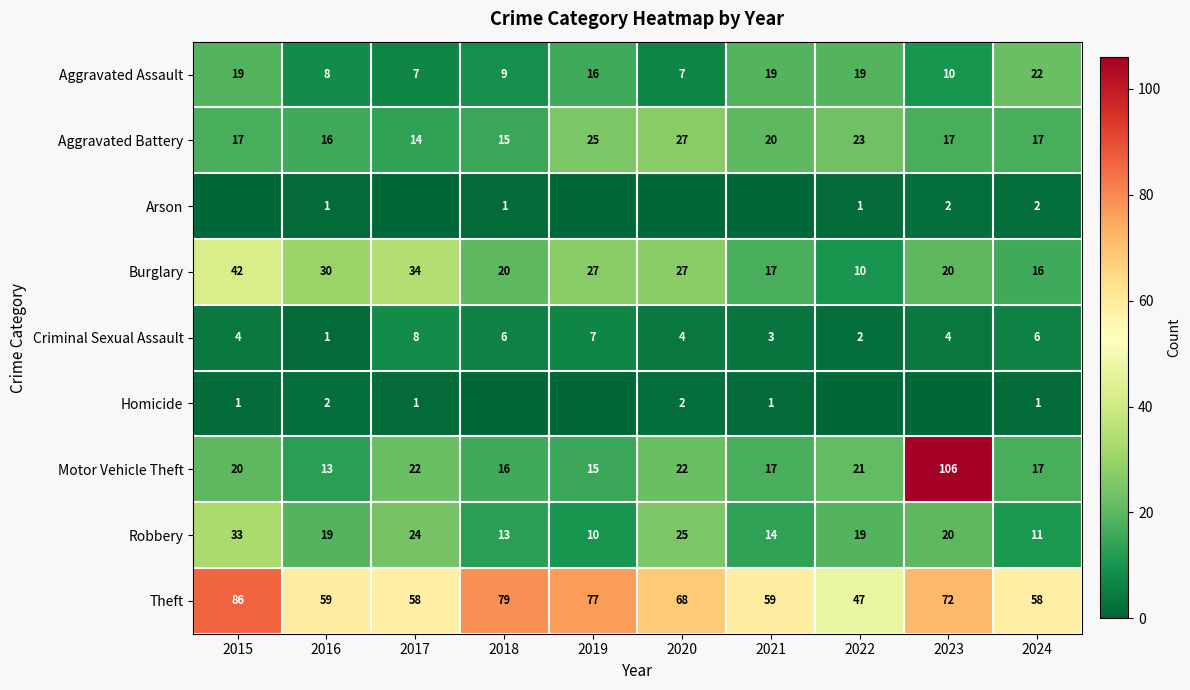

True or false: Theft has a value of 72 at 2023.

True